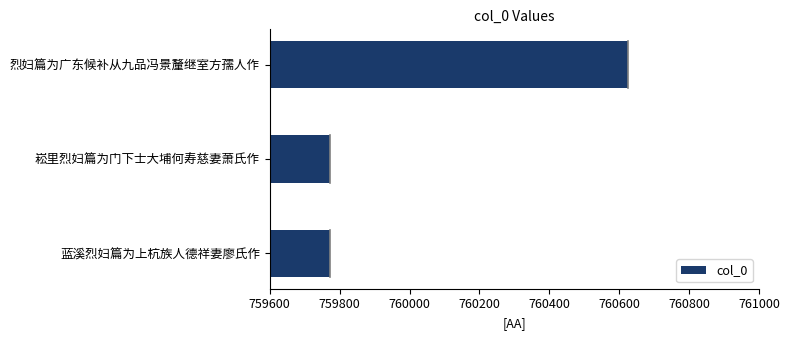

Which label corresponds to the largest value in the chart?

烈妇篇为广东候补从九品冯景釐继室方孺人作